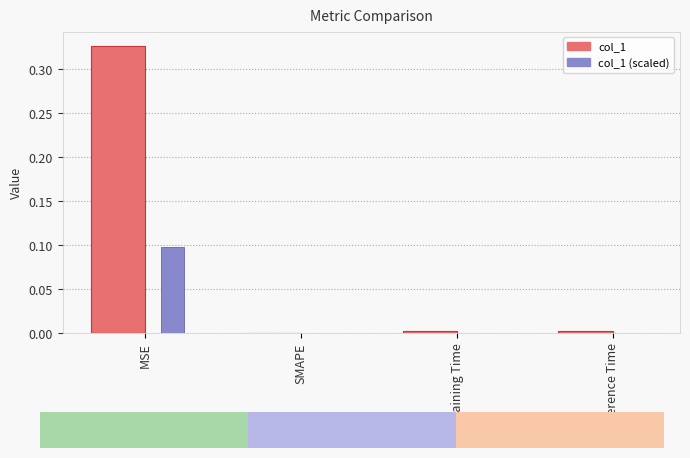

Is the value of col_1 (scaled) at MSE greater than the value of col_1 at MSE?

No